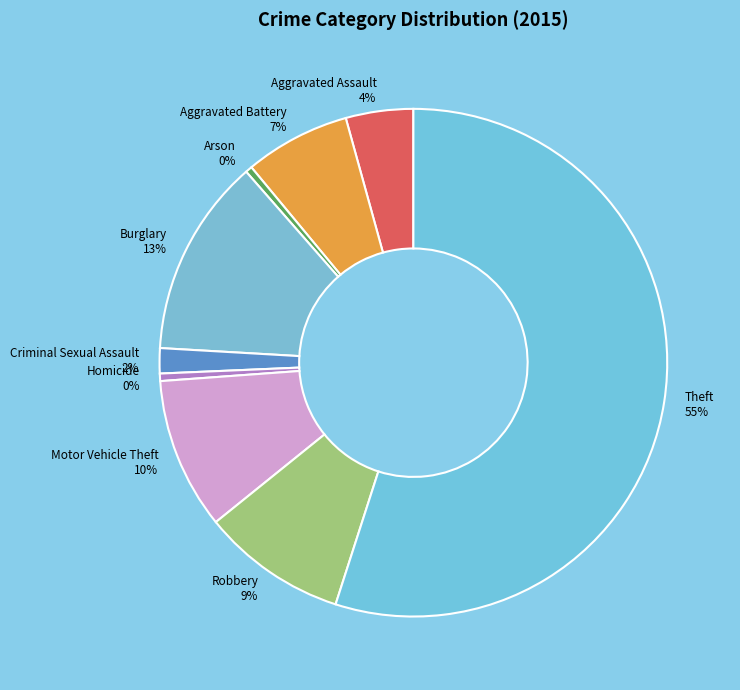

How many slices are in this pie chart?

9